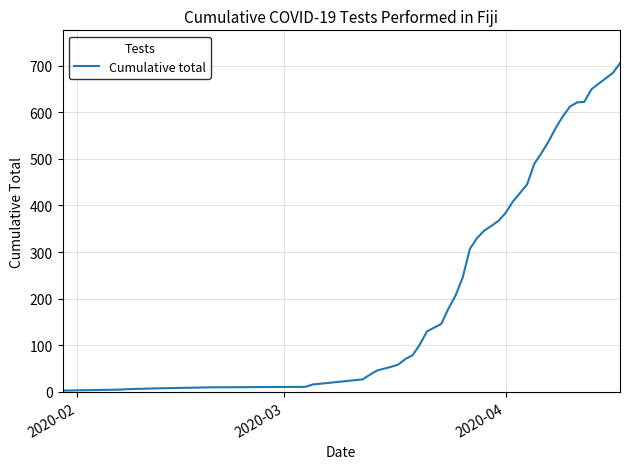

What is the difference between the maximum and minimum values?

702